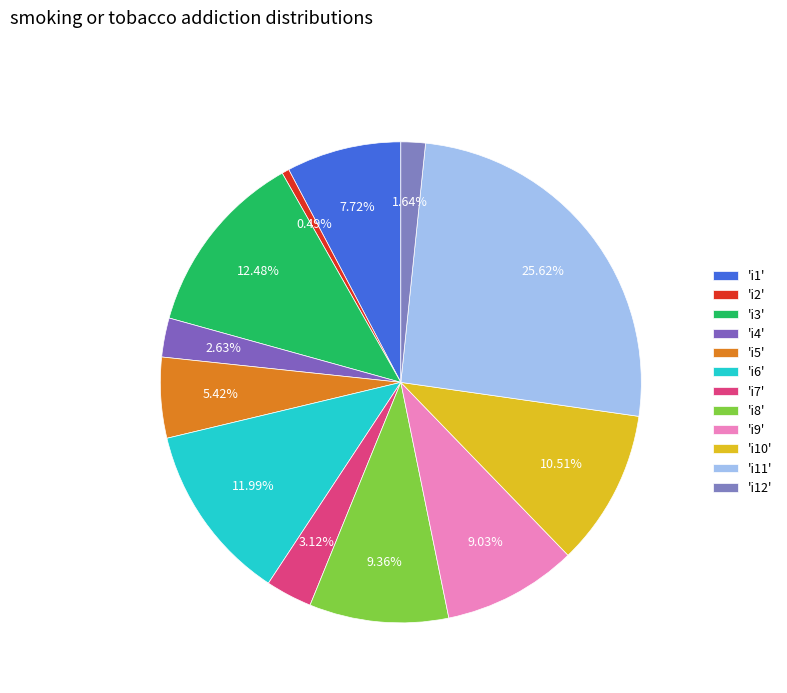

Rank the categories by value from lowest to highest.

i2, i12, i4, i7, i5, i1, i9, i8, i10, i6, i3, i11